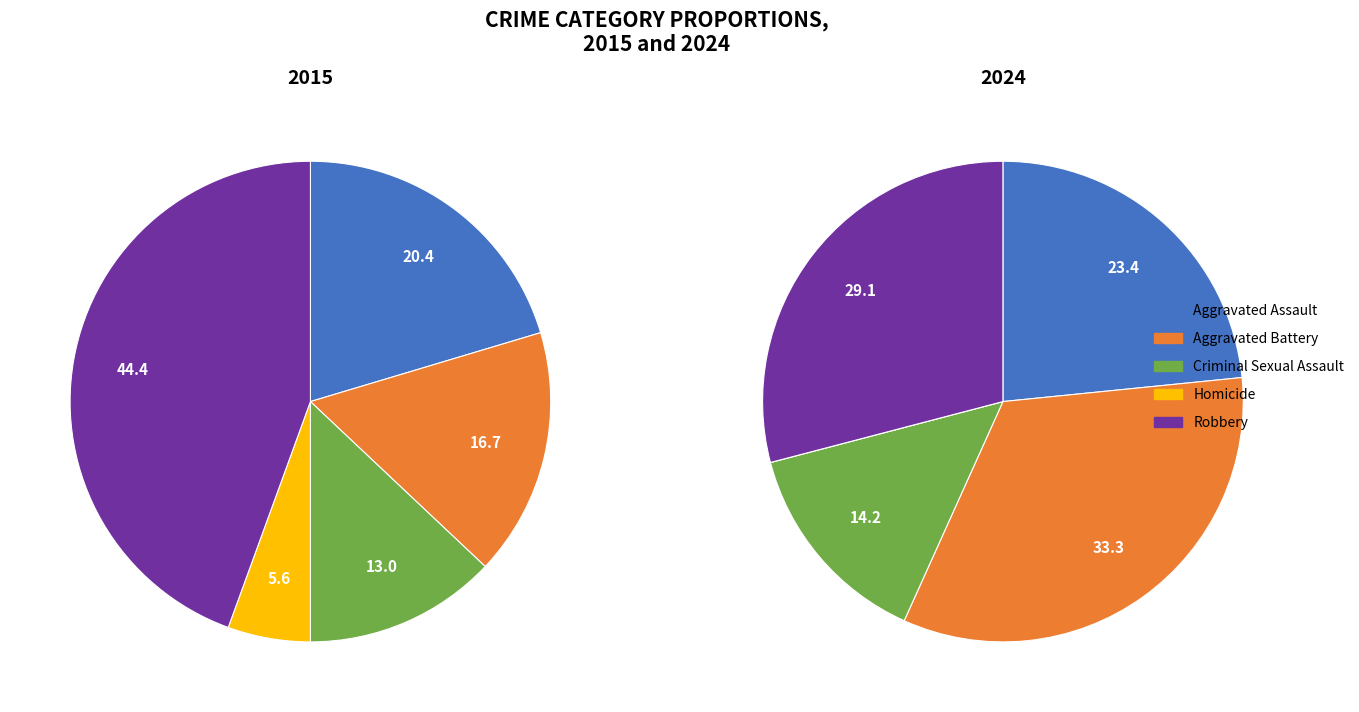

Is it true that Aggravated Battery is 25% of the pie?

False